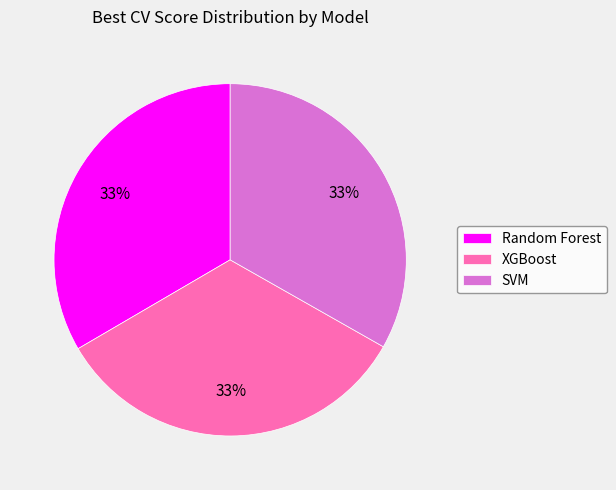

How many segments does this pie chart have?

3